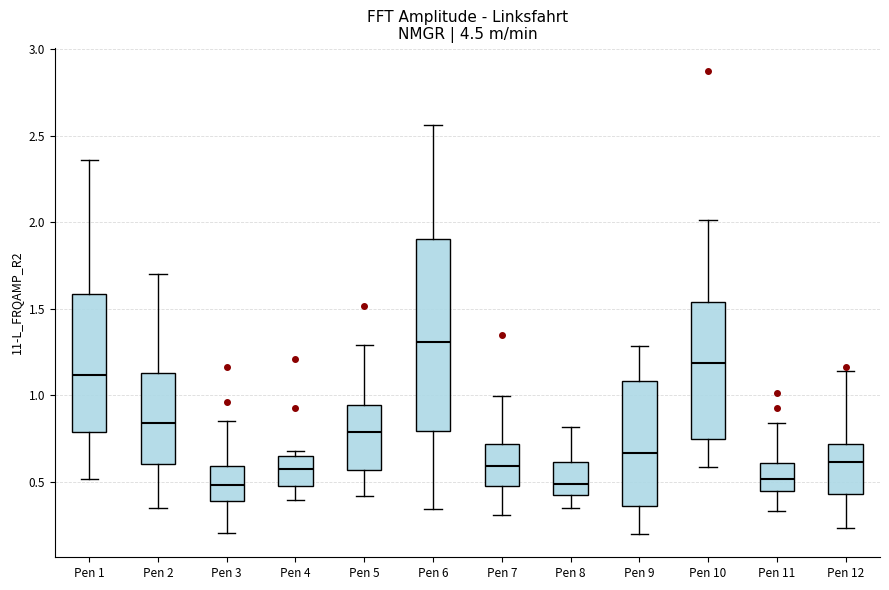

Reading left to right, read every box against the y-axis: the position of its median line, the range the box covers, and the ends of its whiskers. The values are not printed on the chart, so give them approximately, as read against the axis.

Pen 1: median 1.10, box 0.80 to 1.60, whiskers 0.50 to 2.35
Pen 2: median 0.85, box 0.60 to 1.15, whiskers 0.35 to 1.70
Pen 3: median 0.50, box 0.40 to 0.60, whiskers 0.20 to 0.85
Pen 4: median 0.60, box 0.50 to 0.65, whiskers 0.40 to 0.70
Pen 5: median 0.80, box 0.55 to 0.95, whiskers 0.40 to 1.30
Pen 6: median 1.30, box 0.80 to 1.90, whiskers 0.35 to 2.55
Pen 7: median 0.60, box 0.50 to 0.70, whiskers 0.30 to 1.00
Pen 8: median 0.50, box 0.40 to 0.60, whiskers 0.35 to 0.80
Pen 9: median 0.65, box 0.35 to 1.10, whiskers 0.20 to 1.30
Pen 10: median 1.20, box 0.75 to 1.55, whiskers 0.60 to 2.00
Pen 11: median 0.50, box 0.45 to 0.60, whiskers 0.35 to 0.85
Pen 12: median 0.60, box 0.45 to 0.70, whiskers 0.25 to 1.15